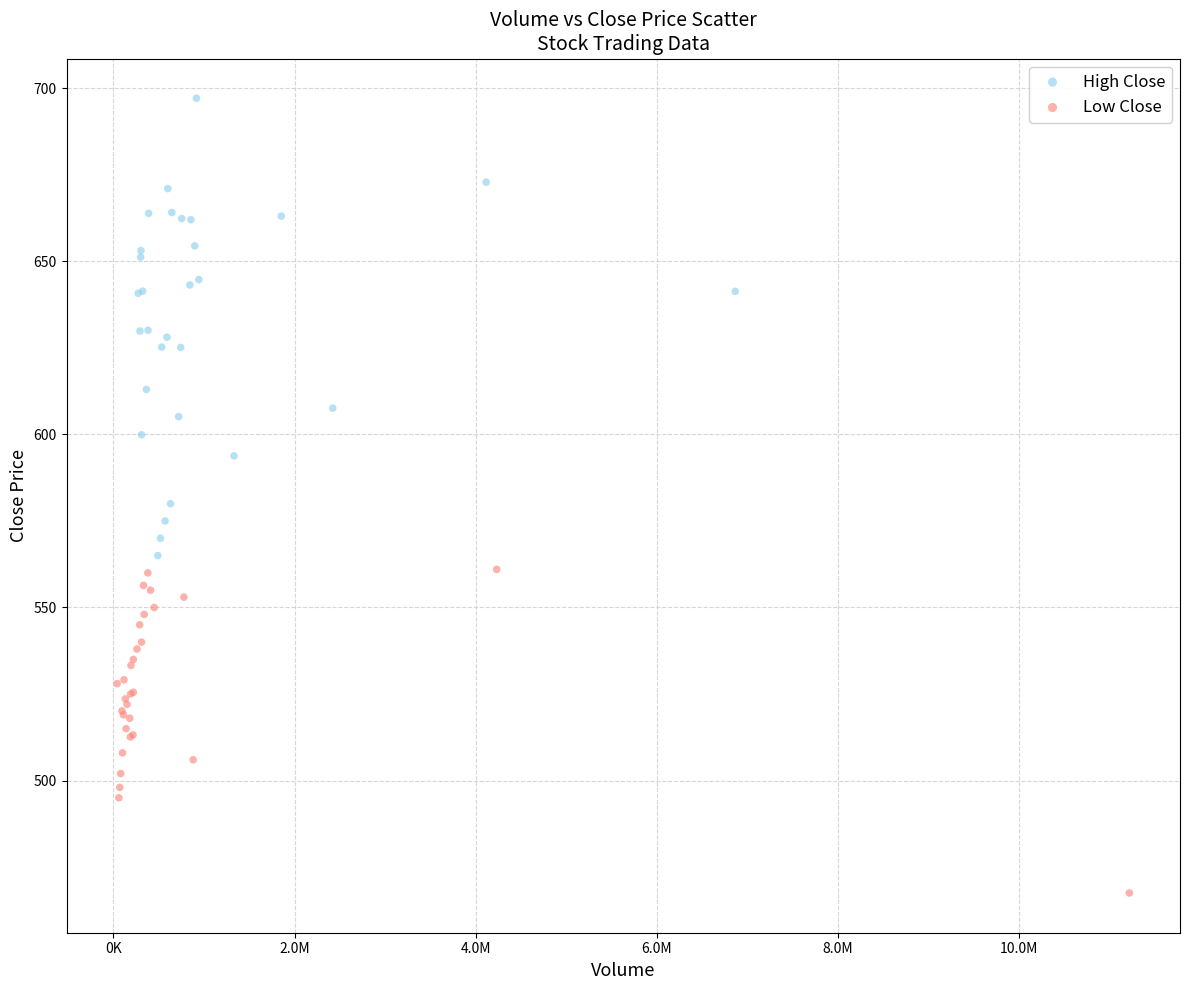

Which series contains the lowest Y value?

Low Close